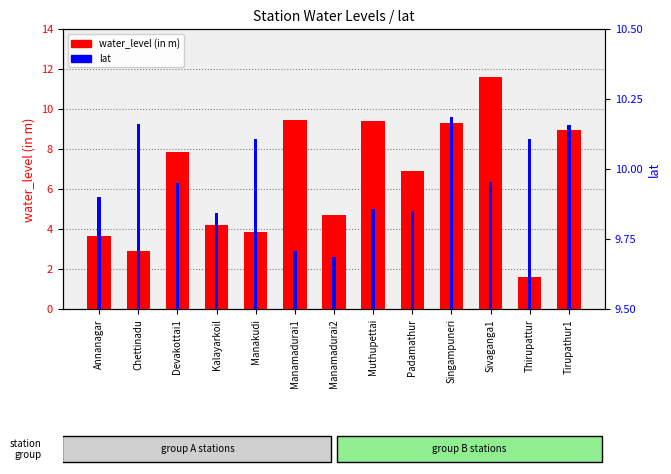

What is the label of the 12th bar from the right?

Chettinadu